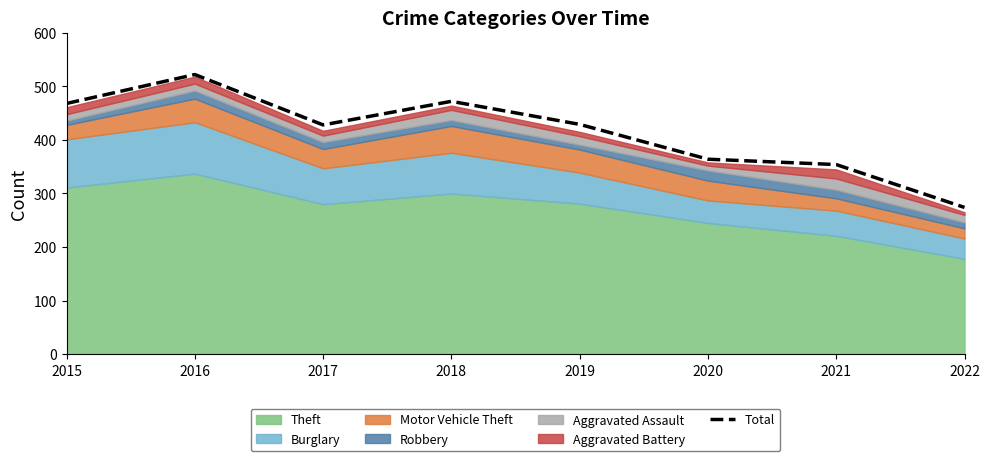

What is the approximate value at 2020, to the nearest 5?

365